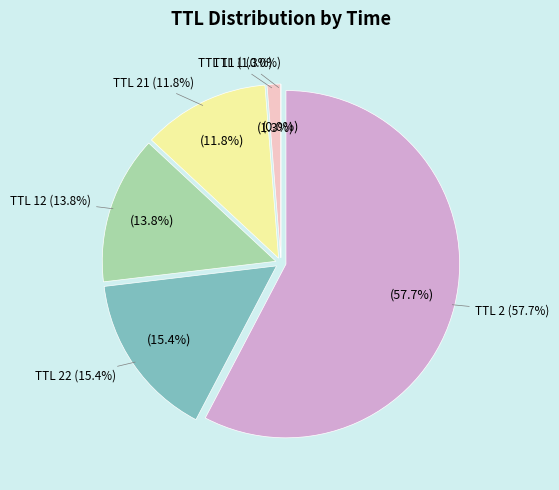

Is it true that 21 is 26% of the pie?

False